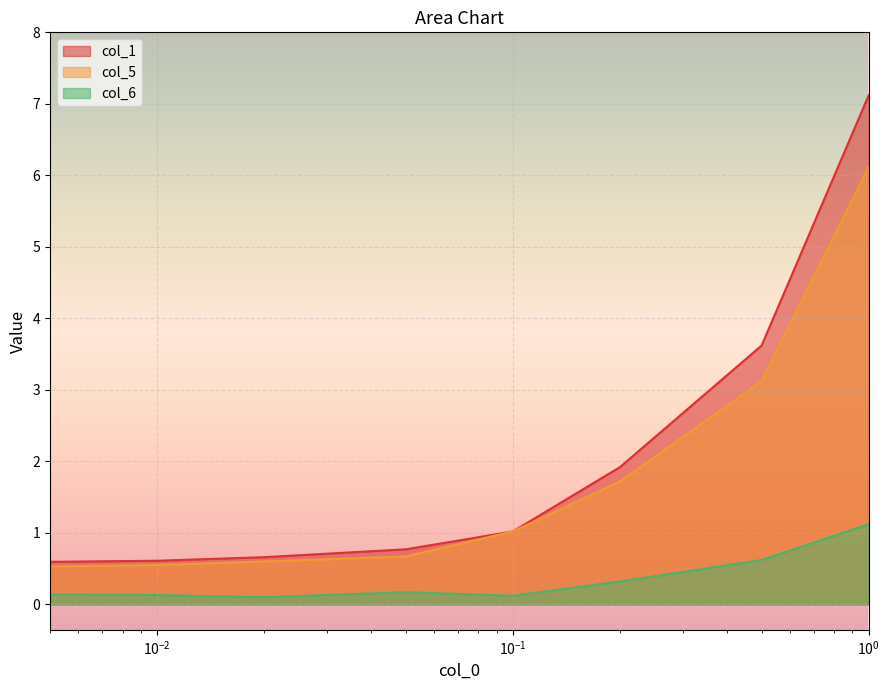

The col_5 series shows 0.9 at 0.02. True or false?

False